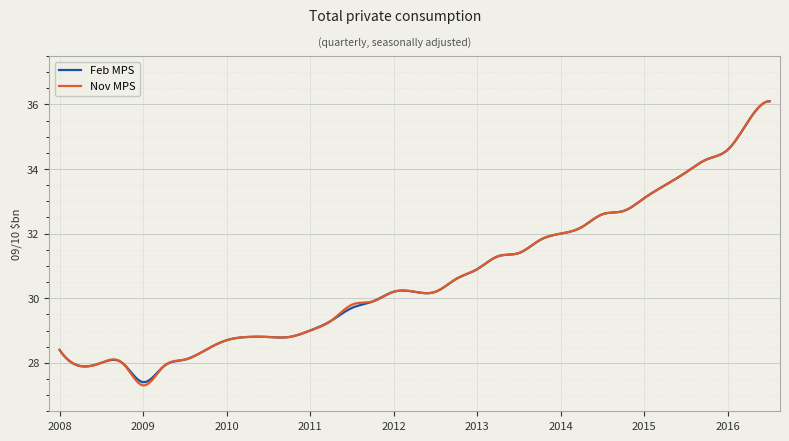

Does the chart display data point markers on the line(s)?

No